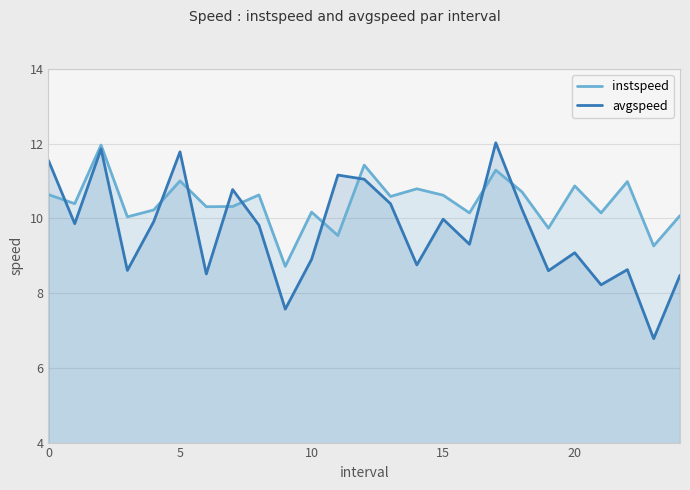

How many data points in avgspeed are less than 9?

10